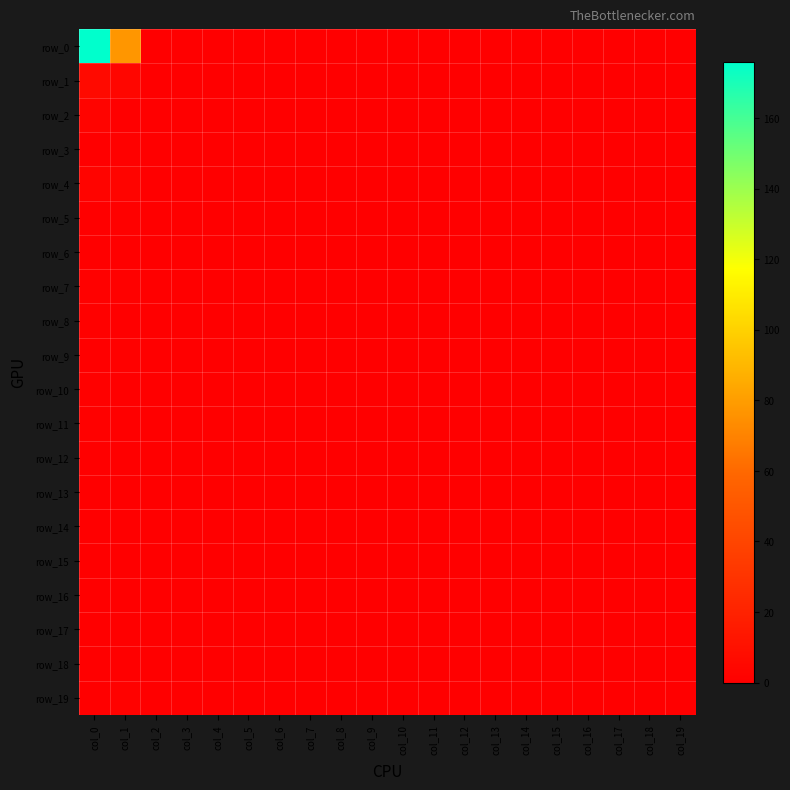

Rank the series by their maximum value, from lowest to highest.

row_6, row_12, row_13, row_14, row_15, row_16, row_17, row_18, row_3, row_5, row_7, row_8, row_9, row_10, row_11, row_19, row_2, row_4, row_1, row_0